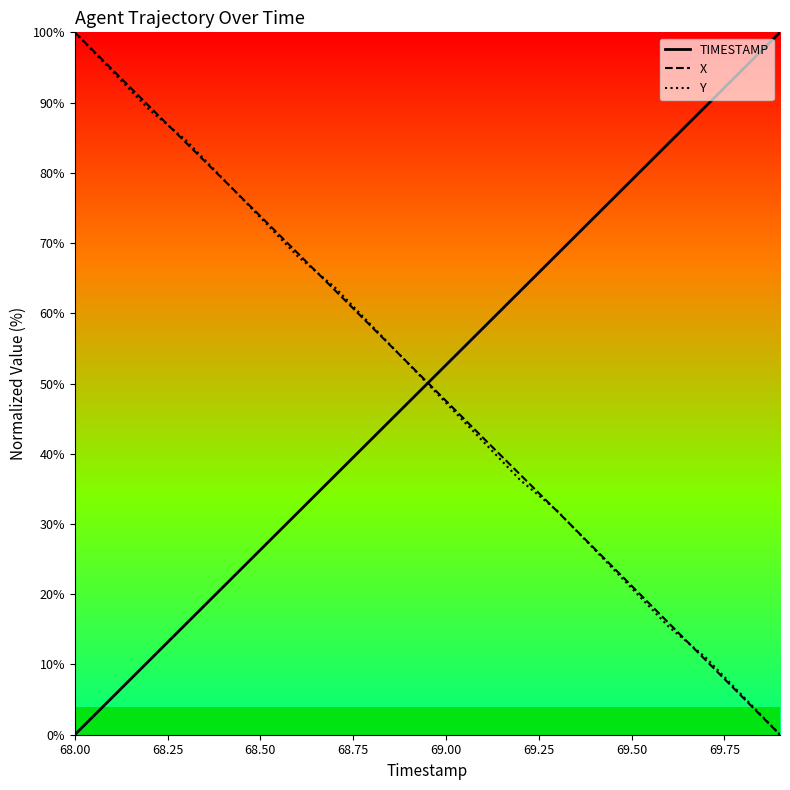

True or false: X and TIMESTAMP cross at least once.

True